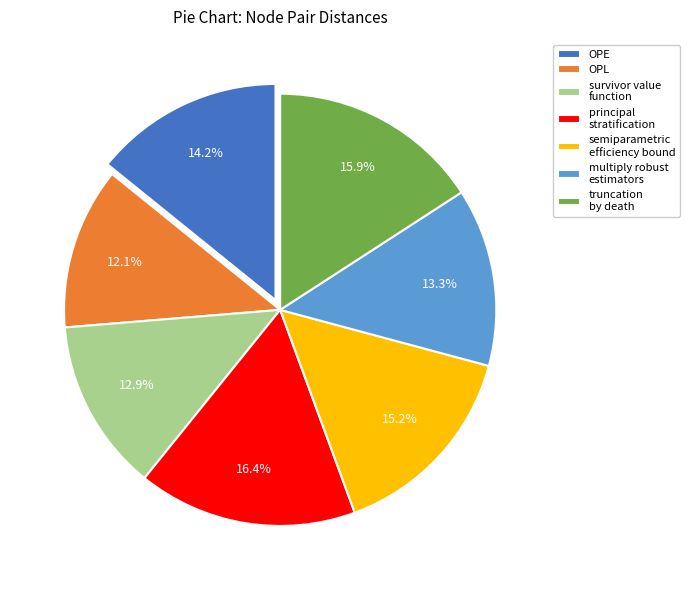

What percentage do truncation by death and principal stratification together represent?

32.3%